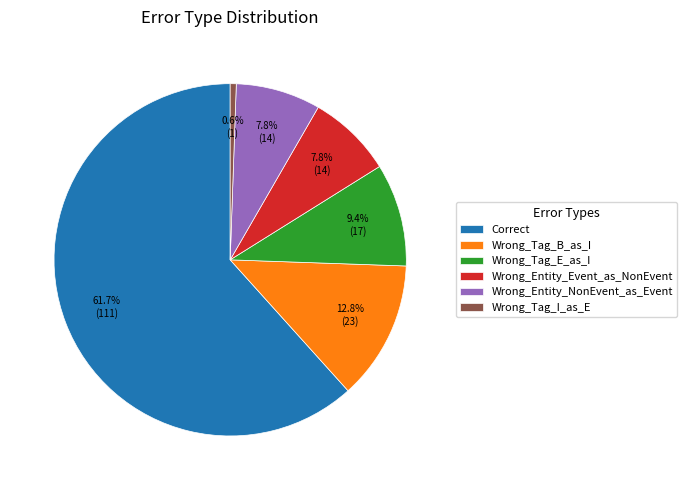

To the nearest percent, what is the difference between the largest and smallest slice percentages?

61%